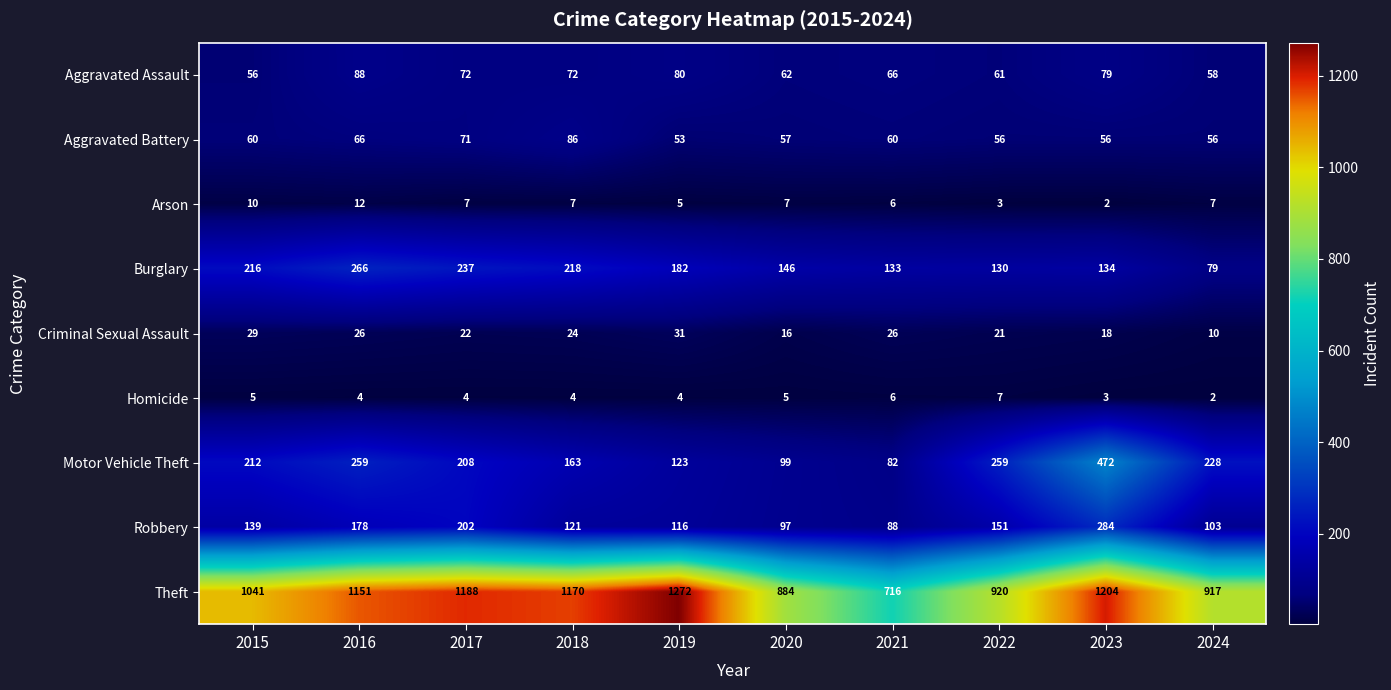

What value does the Burglary series have at 2023, to the nearest 5?

135